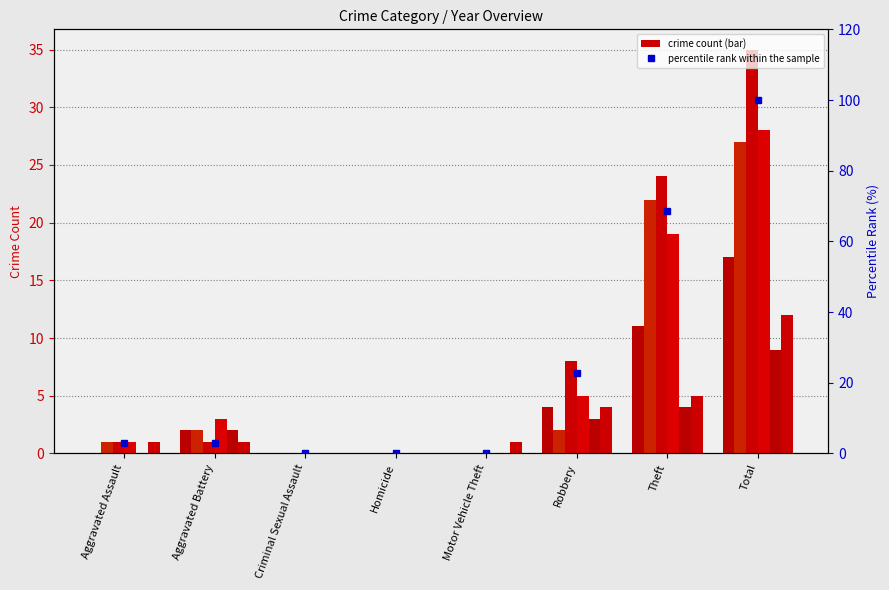

Is it true that the value at Total is 100.0?

True